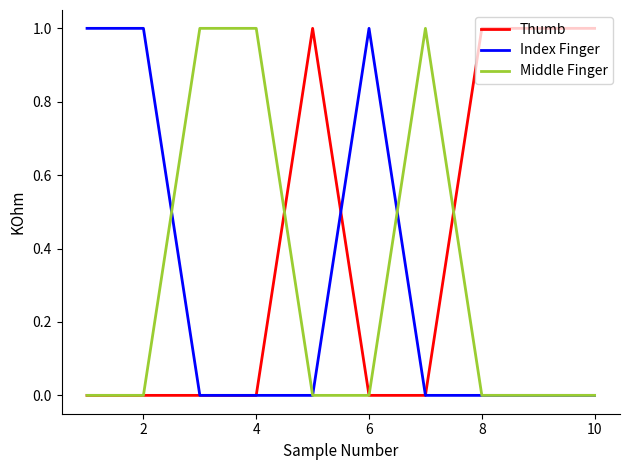

Which series has the largest total across all categories?

Thumb